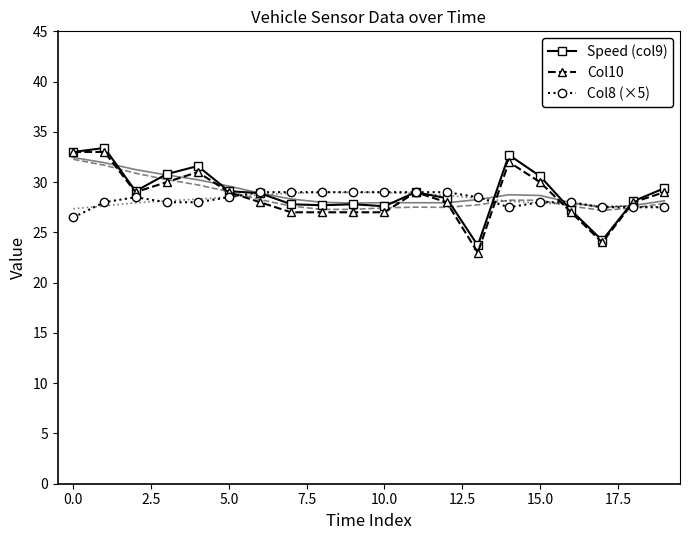

What is the approximate value of Col10 at 15.0?

30.0